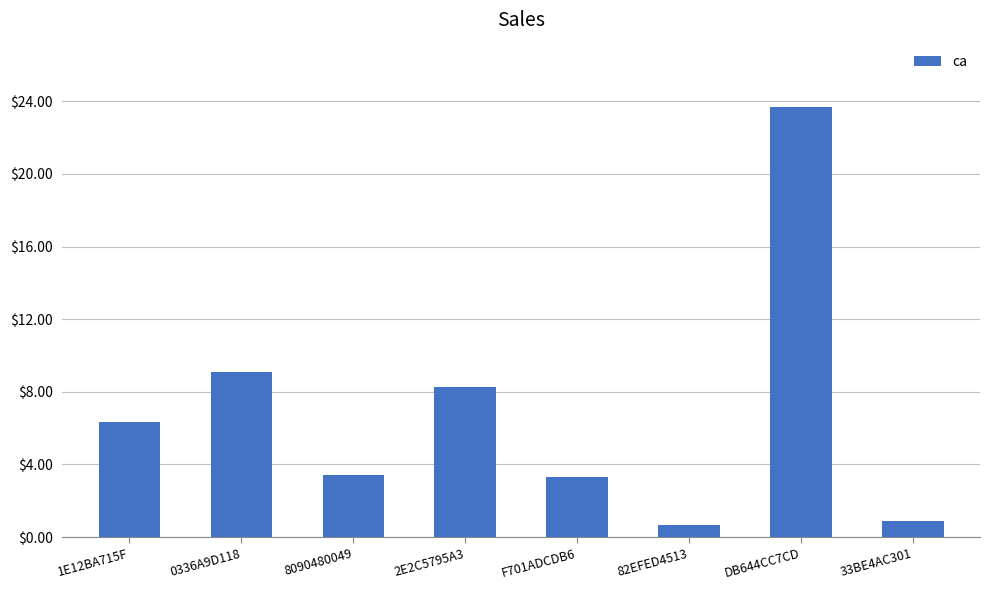

The value at 1E12BA715F is 6.3. True or false?

True